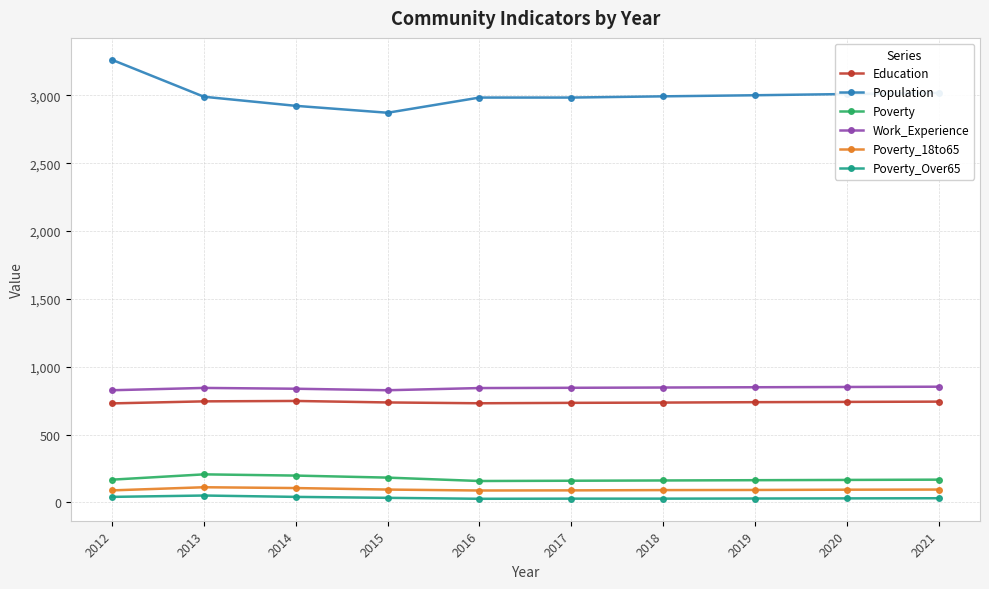

At 2020, list the series in order from smallest to largest.

Poverty_Over65, Poverty_18to65, Poverty, Education, Work_Experience, Population